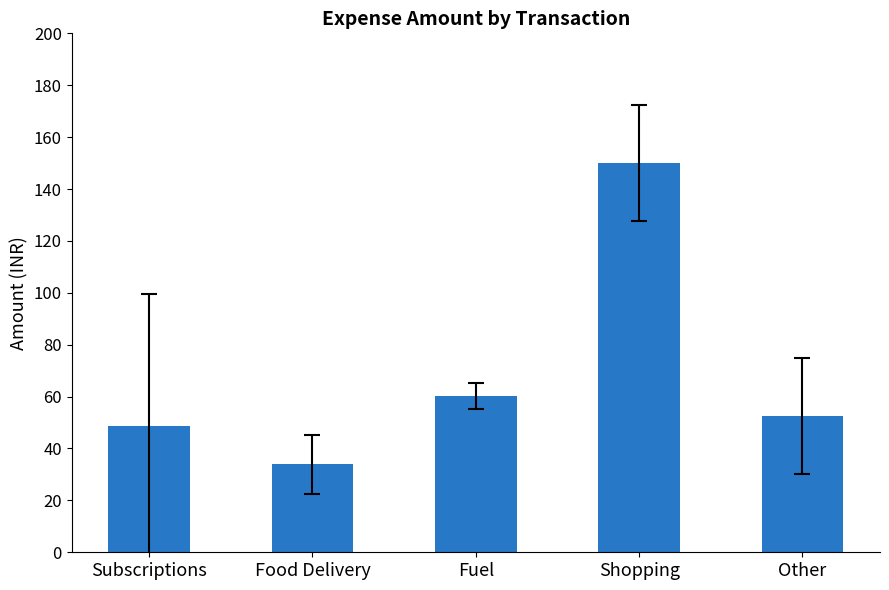

Are the bars grouped side by side (vs. stacked)?

No